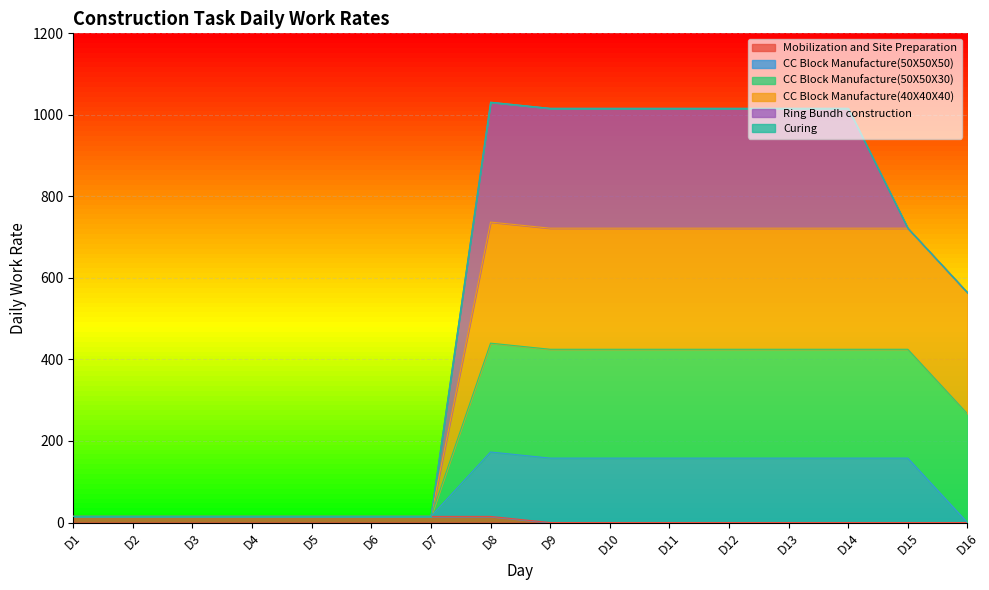

List the labels in order of Mobilization and Site Preparation value, largest first.

D1, D2, D3, D4, D5, D6, D7, D8, D9, D10, D11, D12, D13, D14, D15, D16